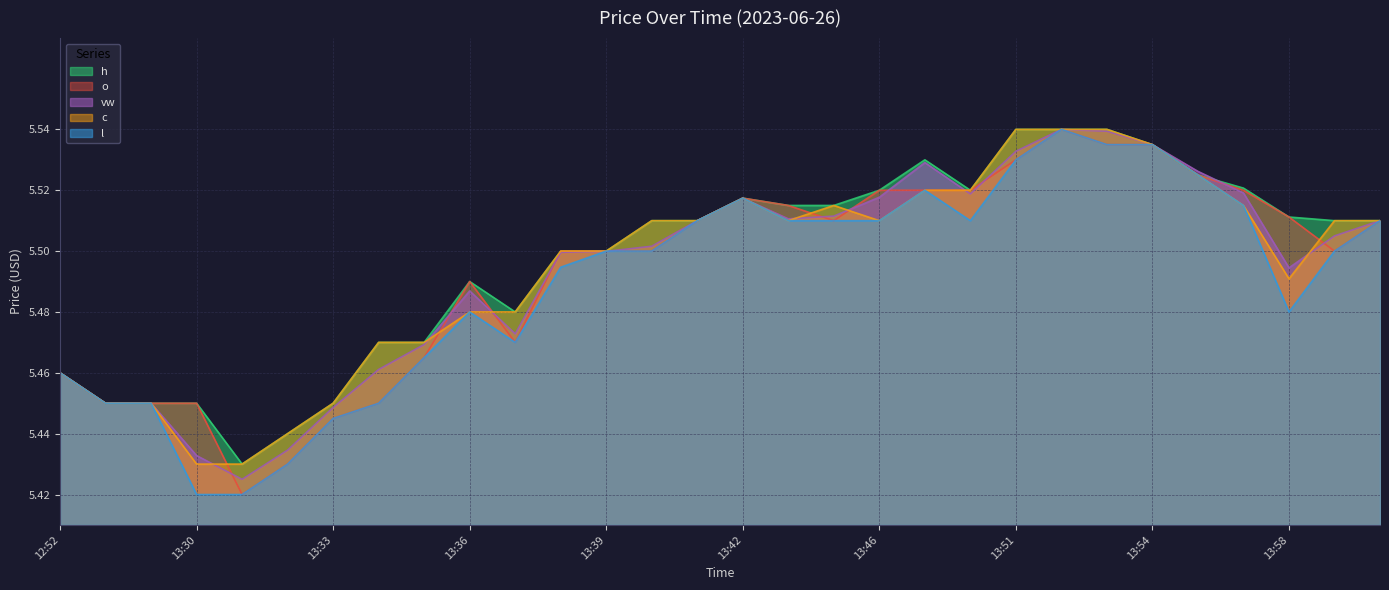

Count the number of data series in this chart.

5